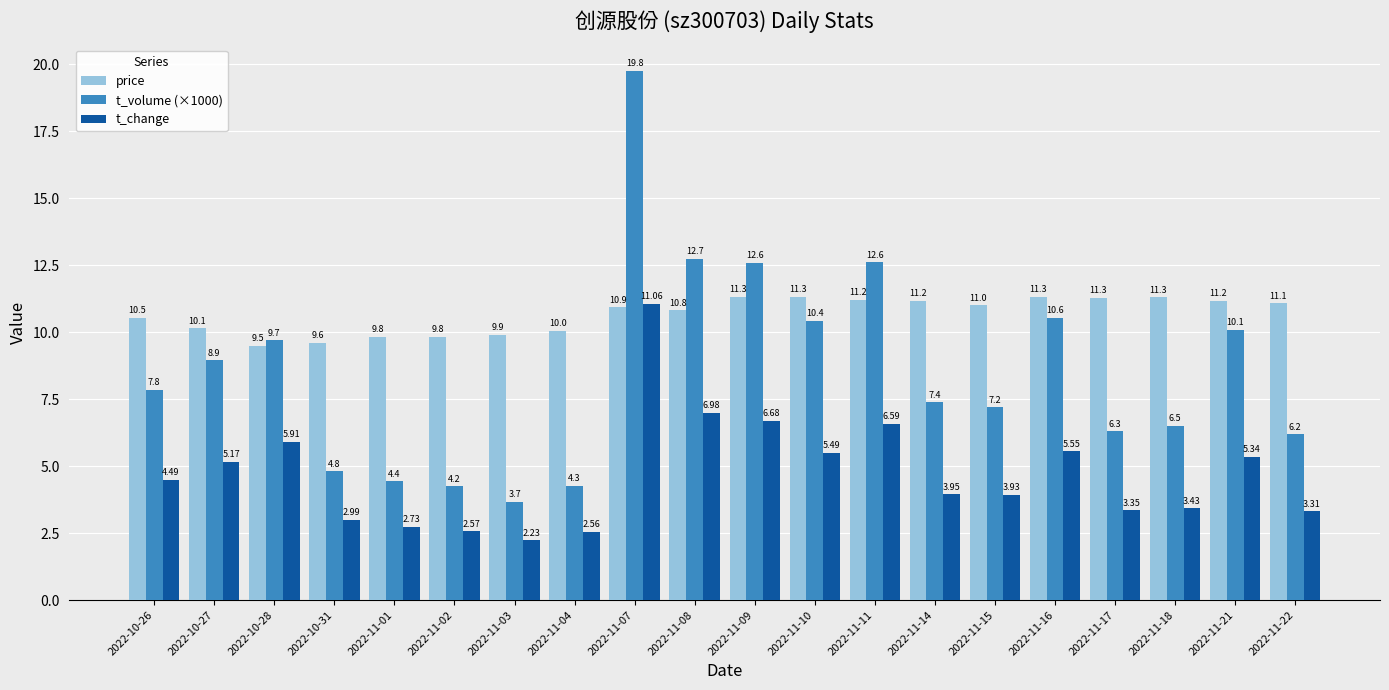

At which category is the sum across all series the highest?

2022-11-07